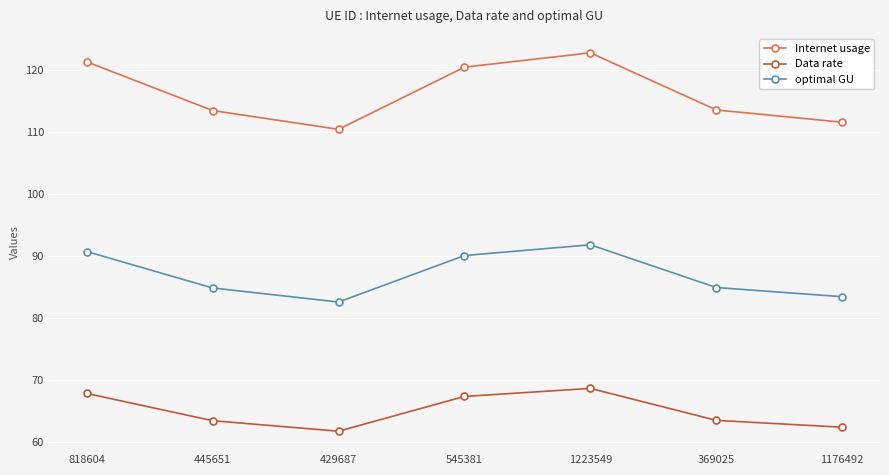

Which category has the highest value across all series?

1223549